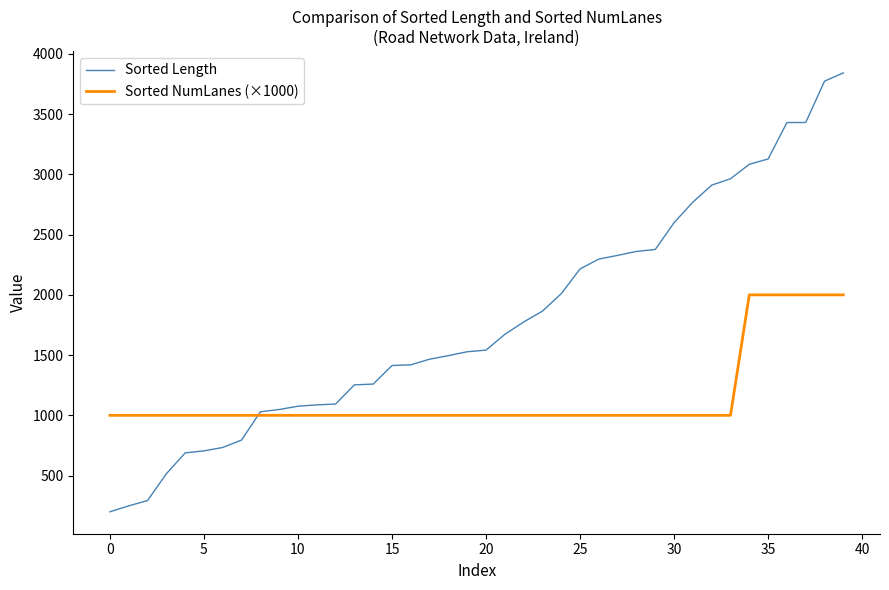

How many intersections are there between Sorted Length and Sorted NumLanes (×1000)?

1